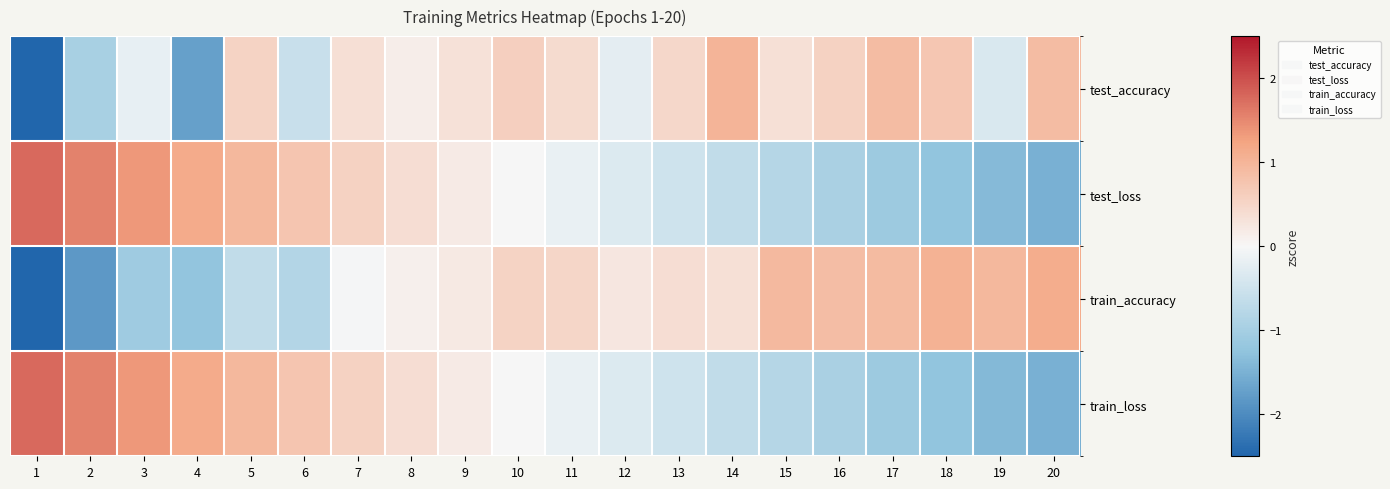

How many data points does each series have?

20